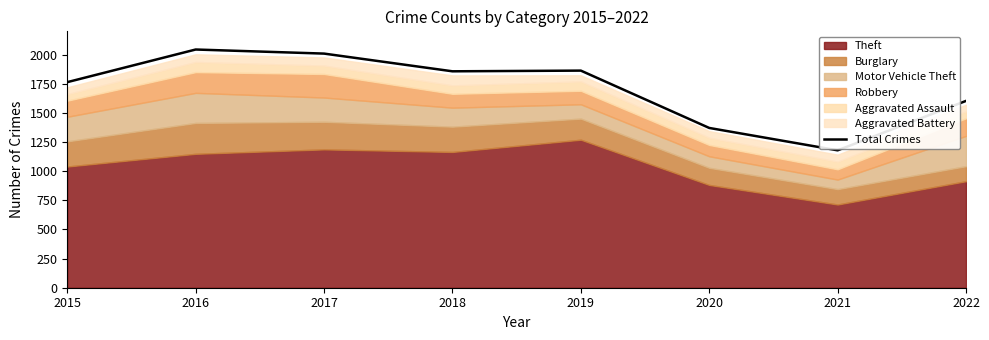

At which category does the data reach its first local peak?

2016